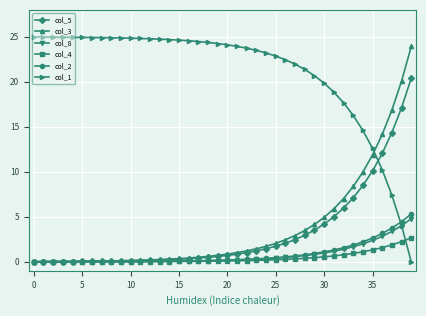

Which series has the largest range (max minus min)?

col_1